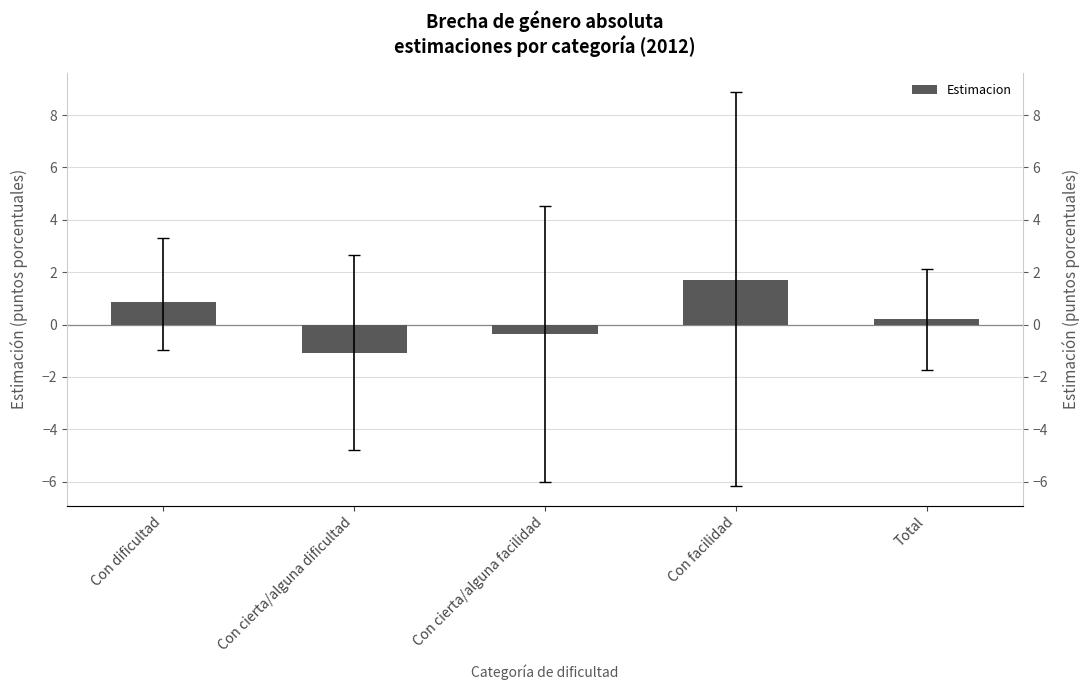

What is the value of the 1st bar from the left?

0.9